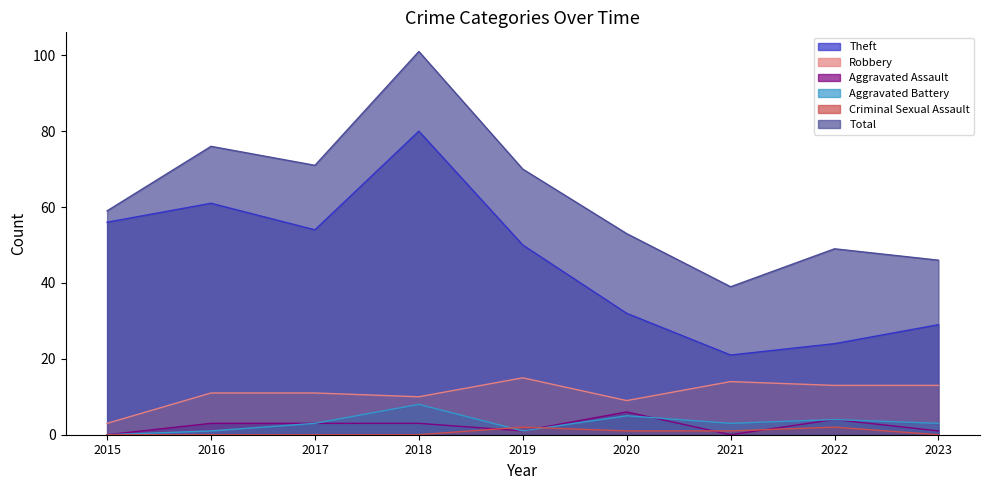

Which series has the largest total across all categories?

Total